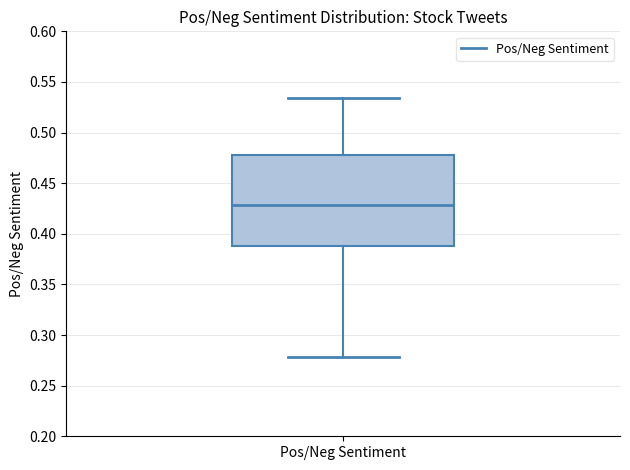

Transcribe this box plot: give where the median line is, the range the box spans, and where the two whiskers end, as read against the y-axis. The values are not printed on the chart, so give them approximately, as read against the axis.

median 0.430, box 0.390 to 0.475, whiskers 0.280 to 0.535